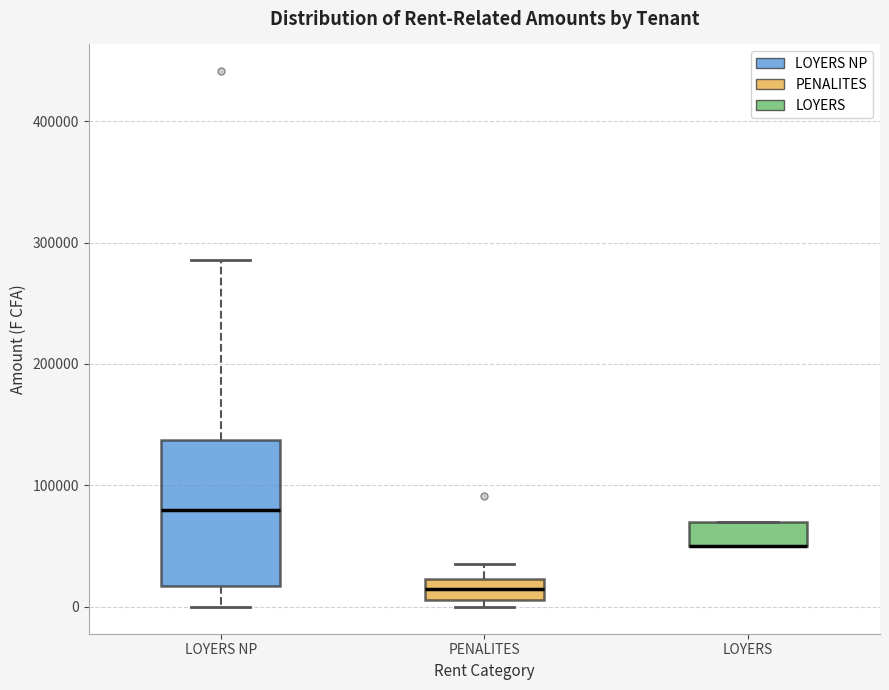

Reading left to right, read every box against the y-axis: the position of its median line, the range the box covers, and the ends of its whiskers. The values are not printed on the chart, so give them approximately, as read against the axis.

LOYERS NP: median 80000, box 20000 to 140000, whiskers 0 to 290000
PENALITES: median 20000 (inside the box), box 10000 to 20000, whiskers 0 to 40000
LOYERS: median 50000 (drawn on the box's lower edge), box 50000 to 70000, whiskers 50000 to 70000